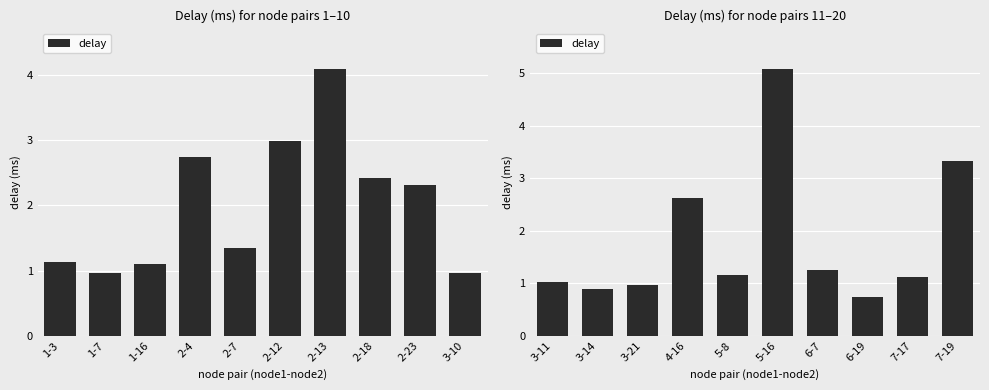

What is the smallest value displayed?

0.7